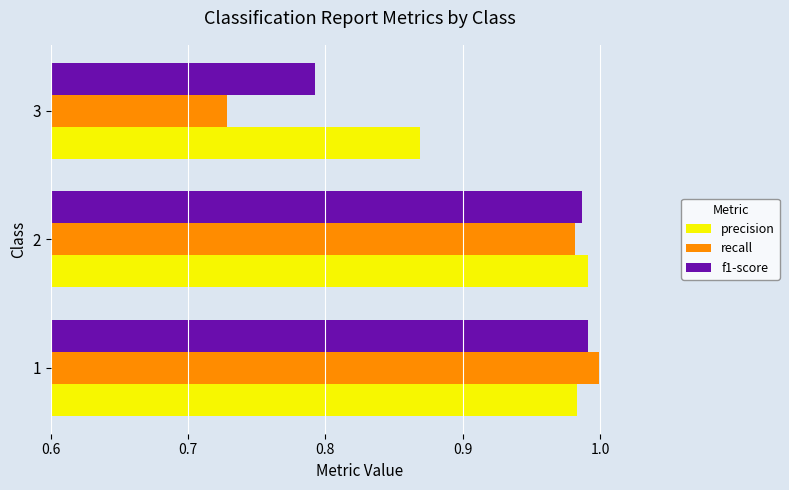

At how many categories does at least one series exceed 0?

3